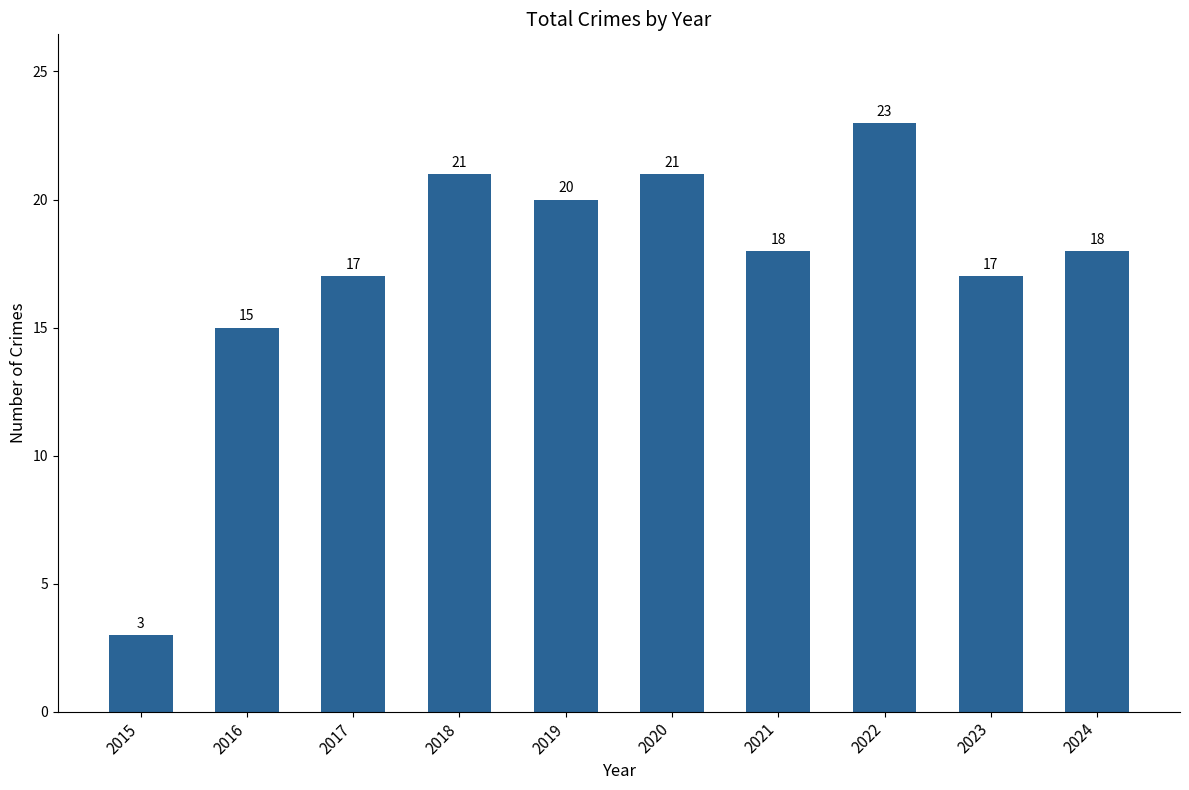

Reading left to right, list all the values displayed in this chart.

2015=3	2016=15	2017=17	2018=21	2019=20	2020=21	2021=18	2022=23	2023=17	2024=18